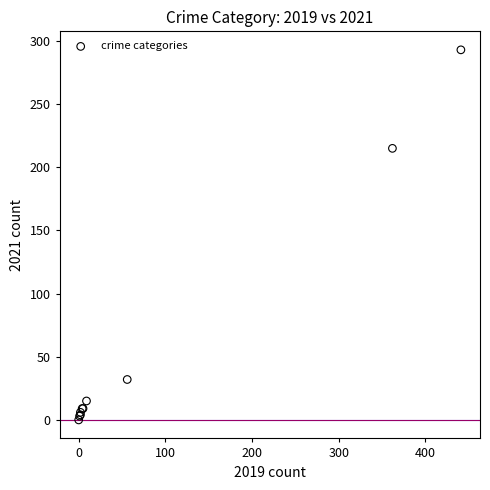

What Y value in the scatter plot is closest to 146?

215